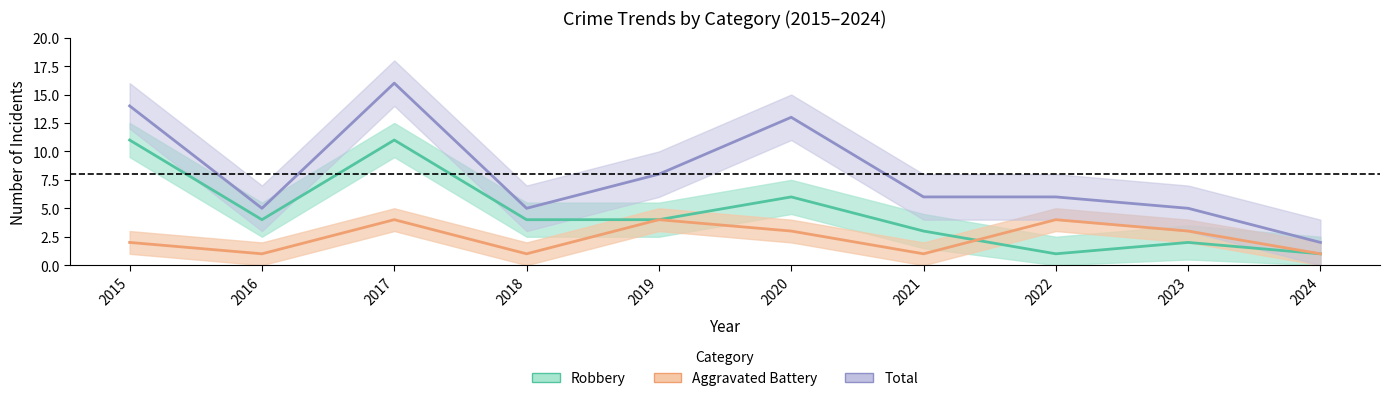

How many interior local peaks does the Aggravated Battery series have?

3